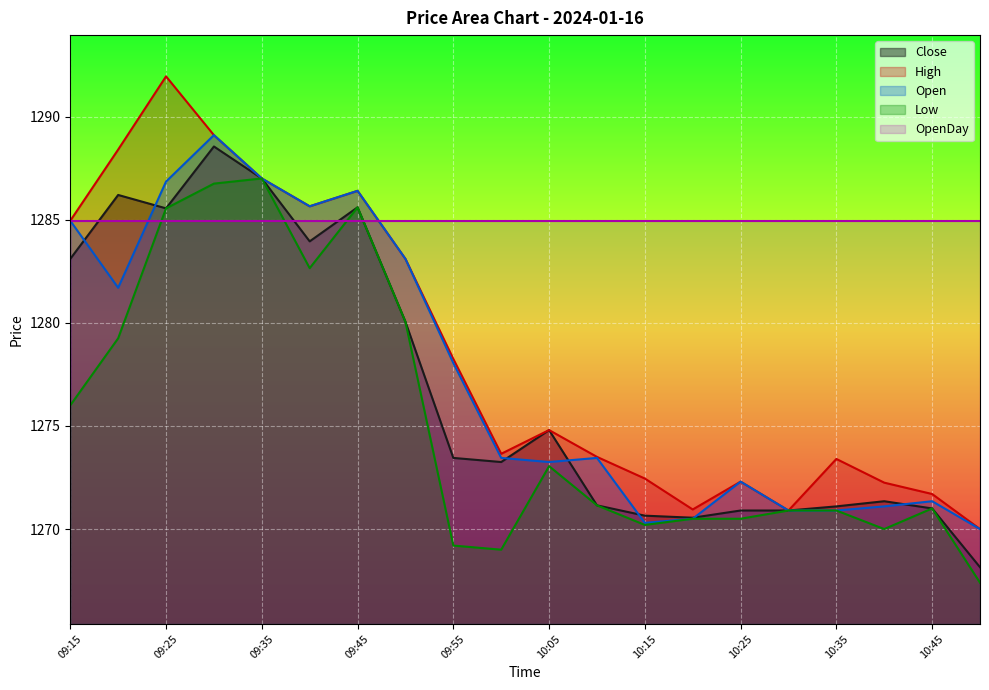

What is the value of the Low point at the 4th from the left?

1286.8